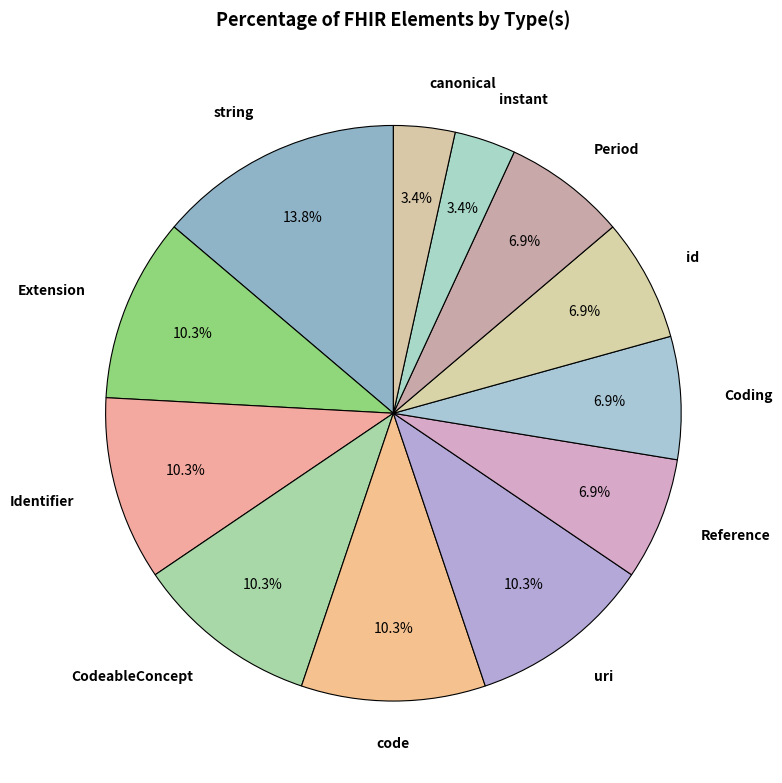

How many slices are in this pie chart?

12